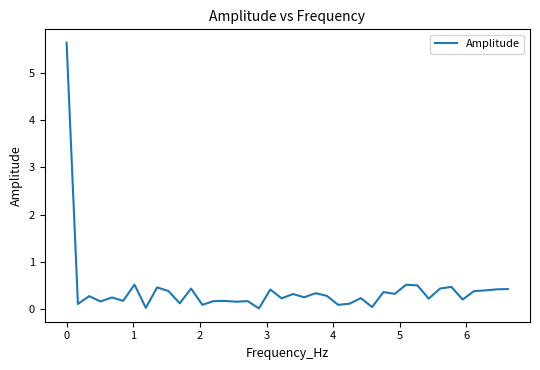

What is the difference between the maximum and minimum values?

5.6